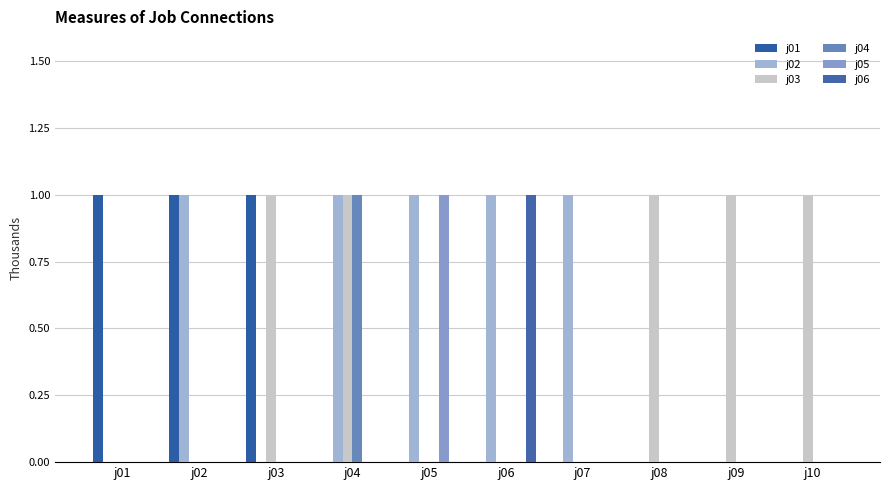

True or false: j03 has a value of 0 at j06.

True